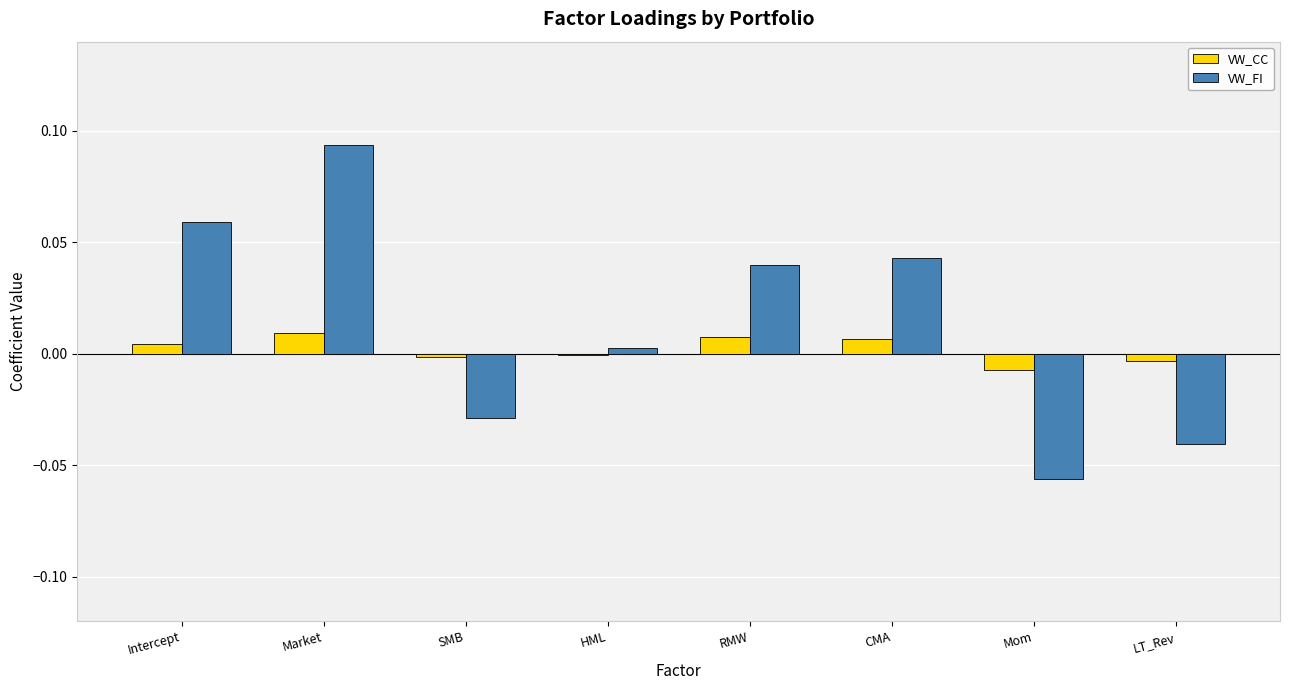

Which category has the highest value across all series?

Market